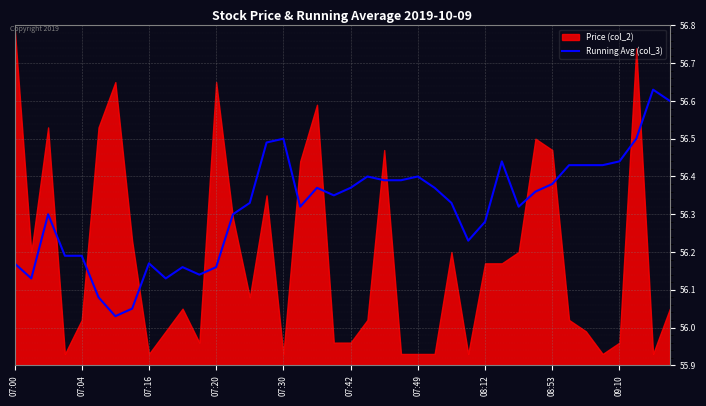

Reading left to right, what are all the values shown in this chart?

56.2	56.1	56.3	56.2	56.2	56.1	56.0	56.0	56.2	56.1	56.2	56.1	56.2	56.3	56.3	56.5	56.5	56.3	56.4	56.4	56.4	56.4	56.4	56.4	56.4	56.4	56.3	56.2	56.3	56.4	56.3	56.4	56.4	56.4	56.4	56.4	56.4	56.5	56.6	56.6